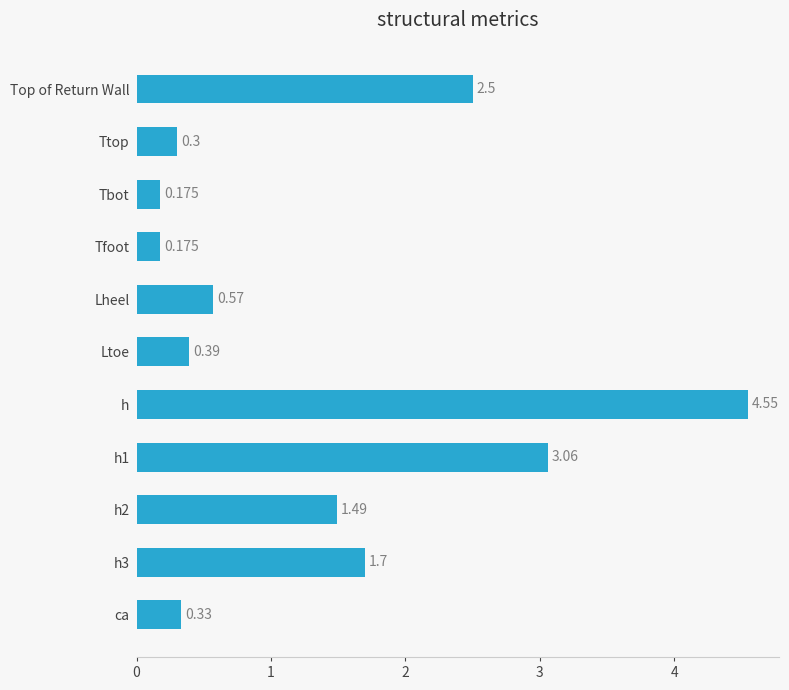

How many bars are there in total?

11